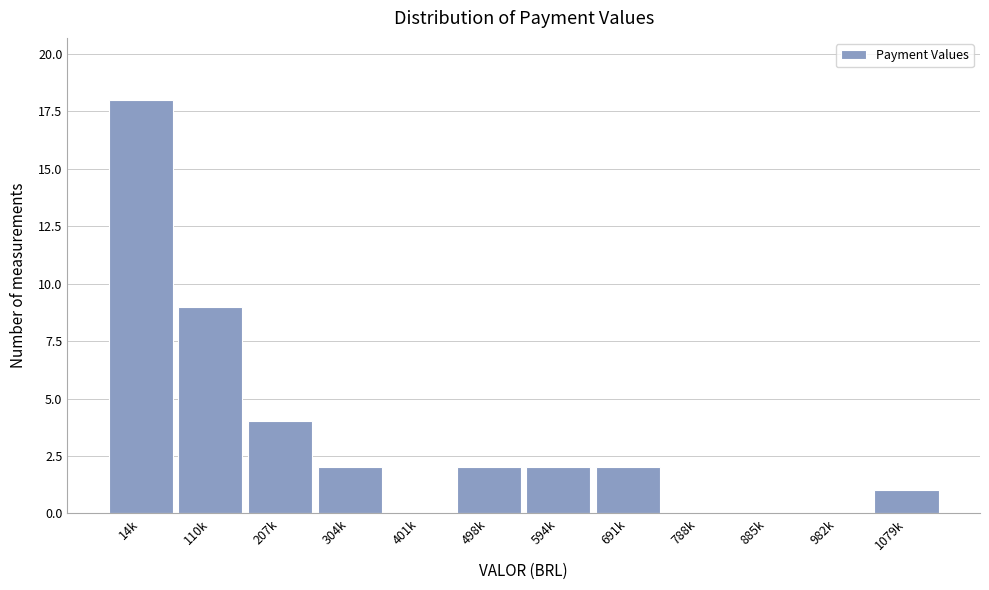

Reading left to right, list all the values displayed in this chart.

14k=18	110k=9	207k=4	304k=2	401k=0	498k=2	594k=2	691k=2	788k=0	885k=0	982k=0	1079k=1